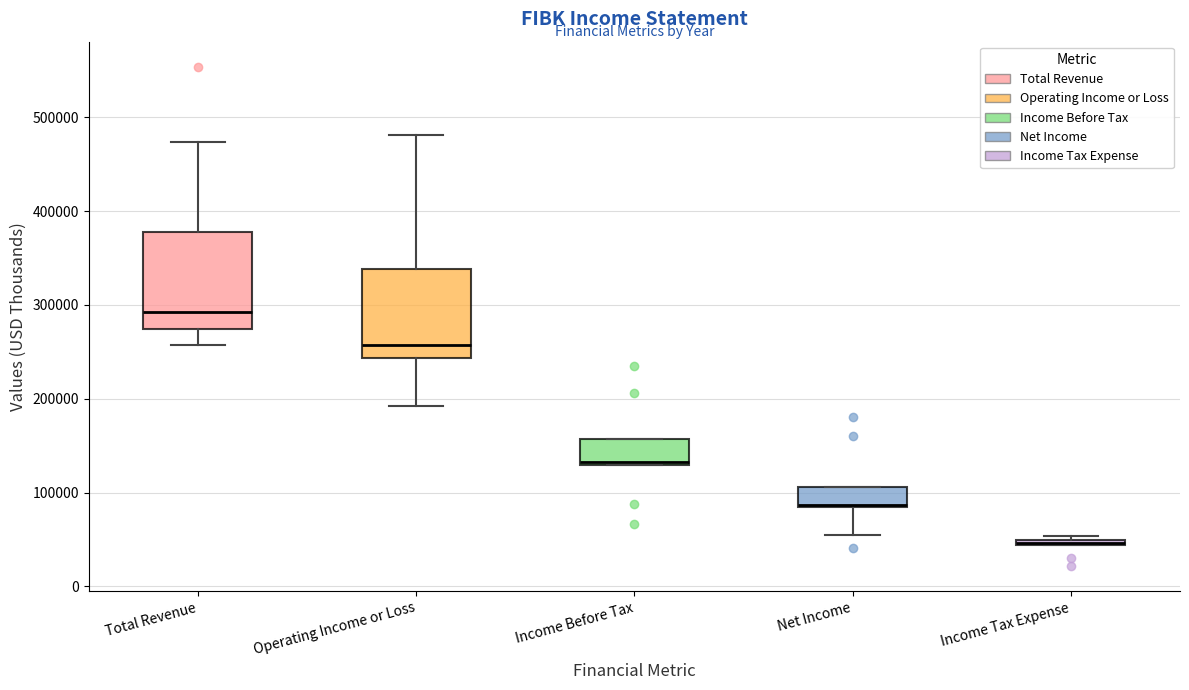

Where is the lower edge of the box for Income Tax Expense on the y-axis? The values are not printed on the chart, so give them approximately, as read against the axis.

40000